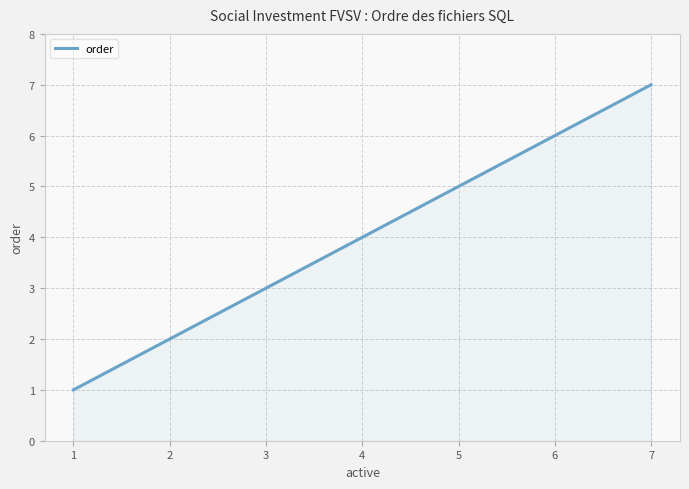

Approximately how many times larger is the value at 1 compared to 3?

0.3